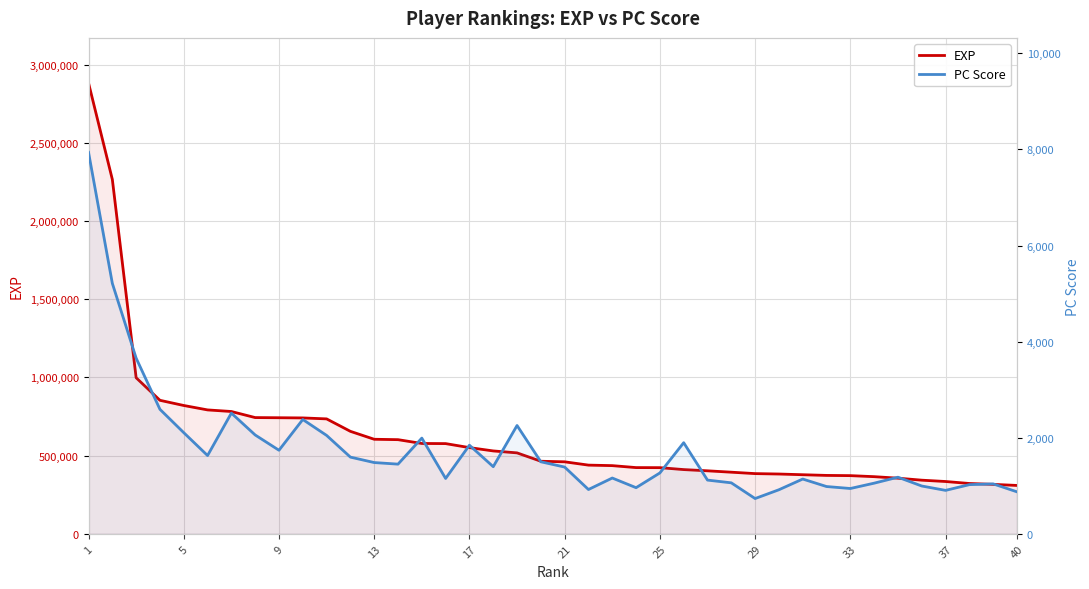

Read the EXP value at 13.

601911